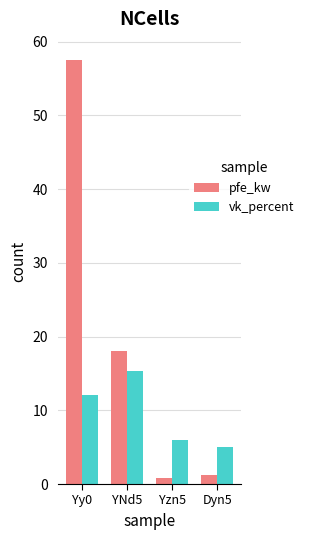

Which label corresponds to the largest value in the chart?

Yy0